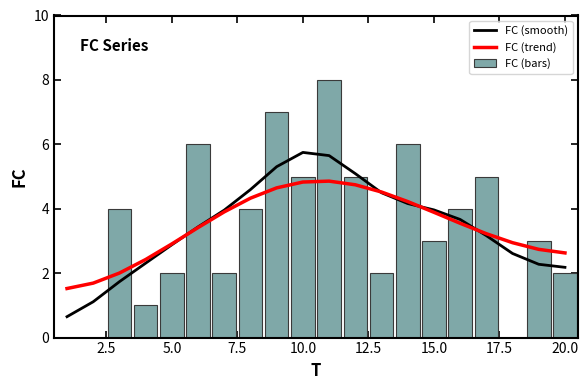

What is the sum of all FC (bars) values?

69